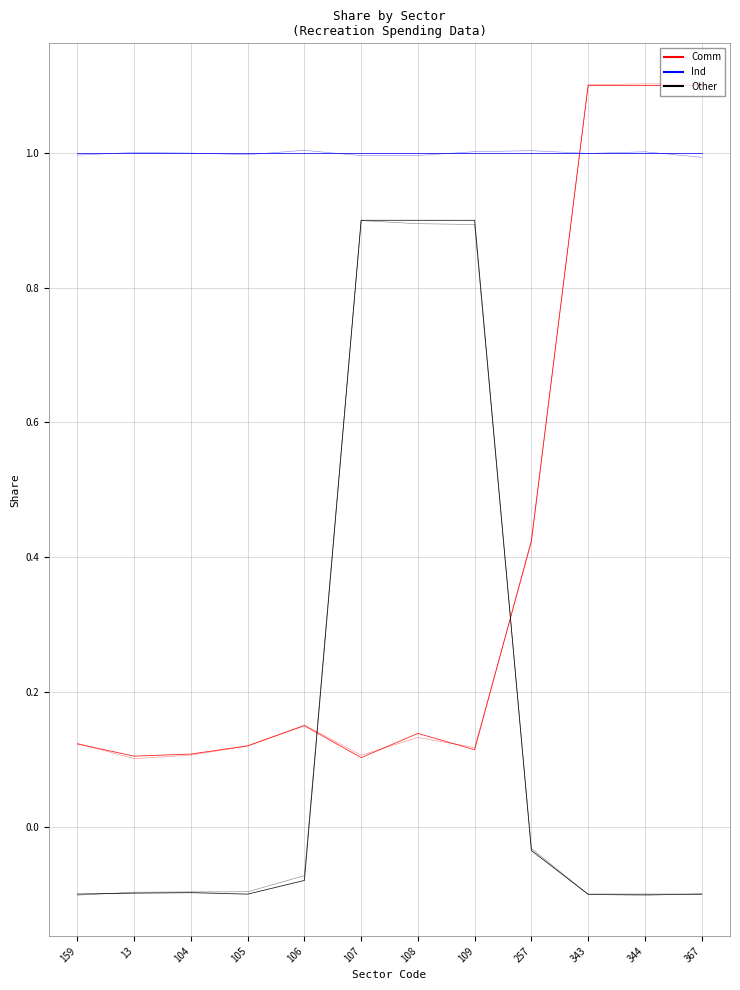

Reading right to left, transcribe all the data shown in this chart.

Comm: 367=1.1	344=1.1	343=1.1	257=0.4	109=0.1	108=0.1	107=0.1	106=0.2	105=0.1	104=0.1	13=0.1	159=0.1
Ind: 367=1.0	344=1.0	343=1.0	257=1.0	109=1.0	108=1.0	107=1.0	106=1.0	105=1.0	104=1.0	13=1.0	159=1.0
Other: 367=-0.1	344=-0.1	343=-0.1	257=-0.0	109=0.9	108=0.9	107=0.9	106=-0.1	105=-0.1	104=-0.1	13=-0.1	159=-0.1